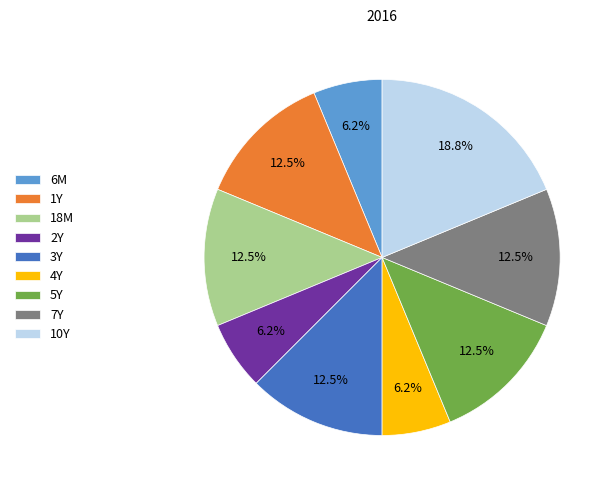

Approximately how many times larger is the value at 10Y compared to 7Y?

1.5